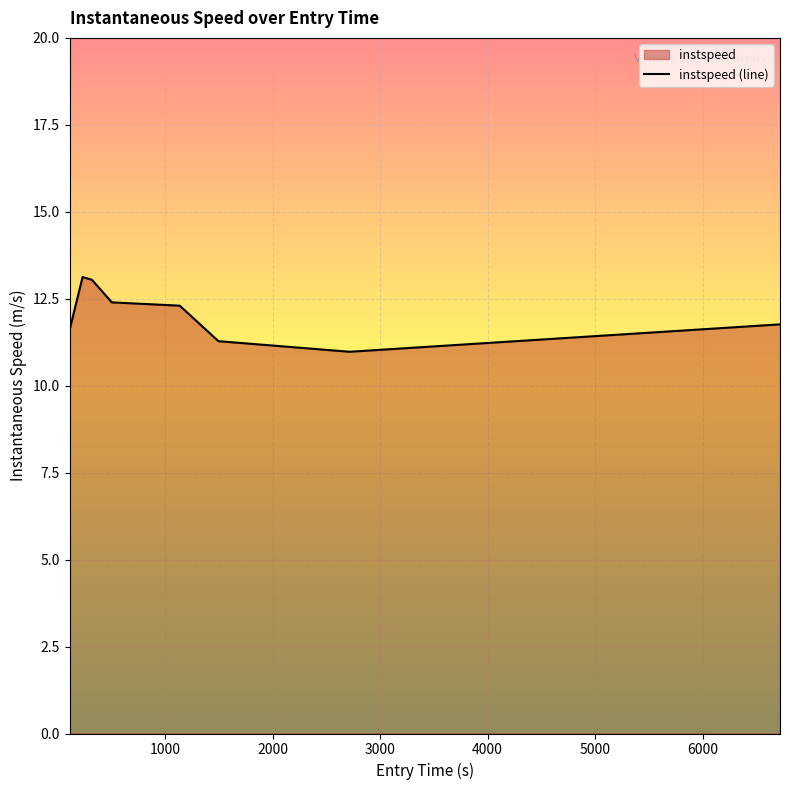

Which label corresponds to the largest value in the chart?

232.23319110268636